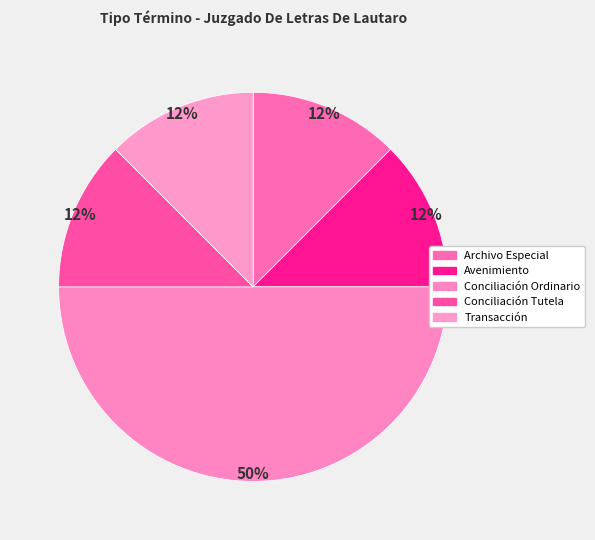

How many segments does this pie chart have?

5